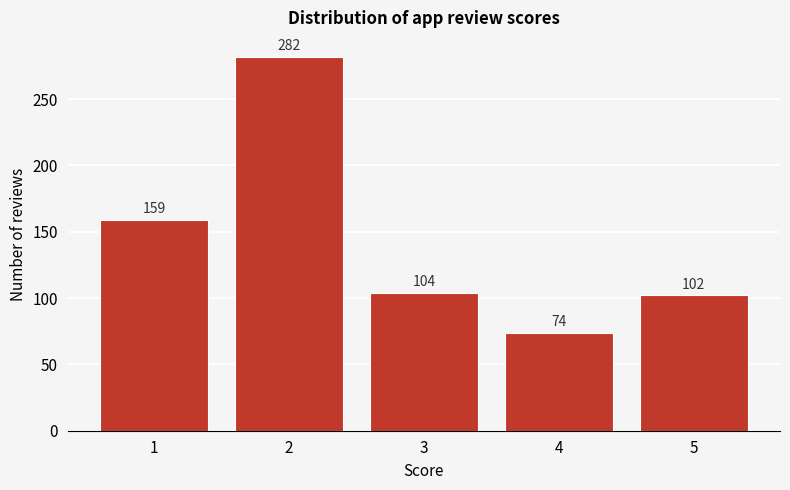

Reading left to right, transcribe all the data shown in this chart.

159	282	104	74	102